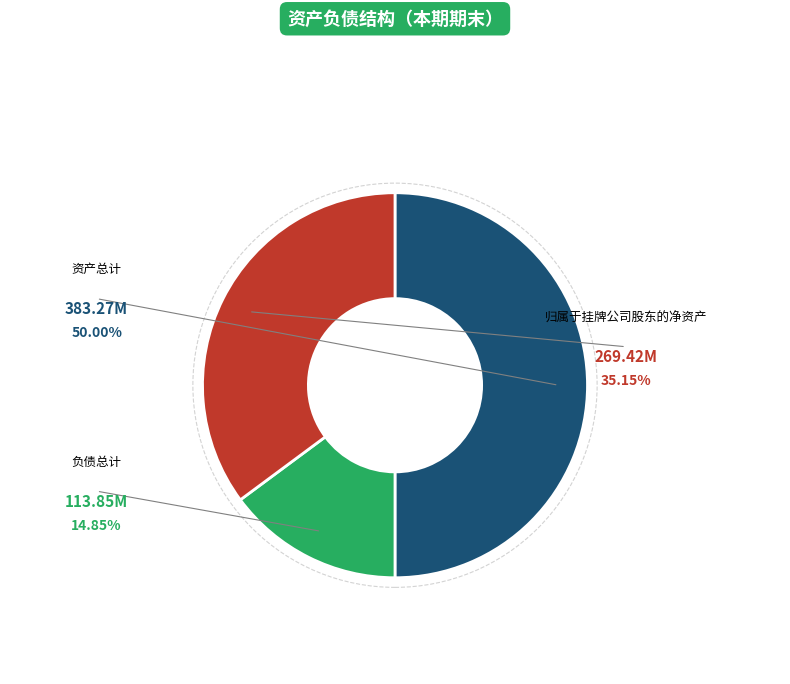

Rank the categories by value from lowest to highest.

负债总计, 归属于挂牌公司股东的净资产, 资产总计